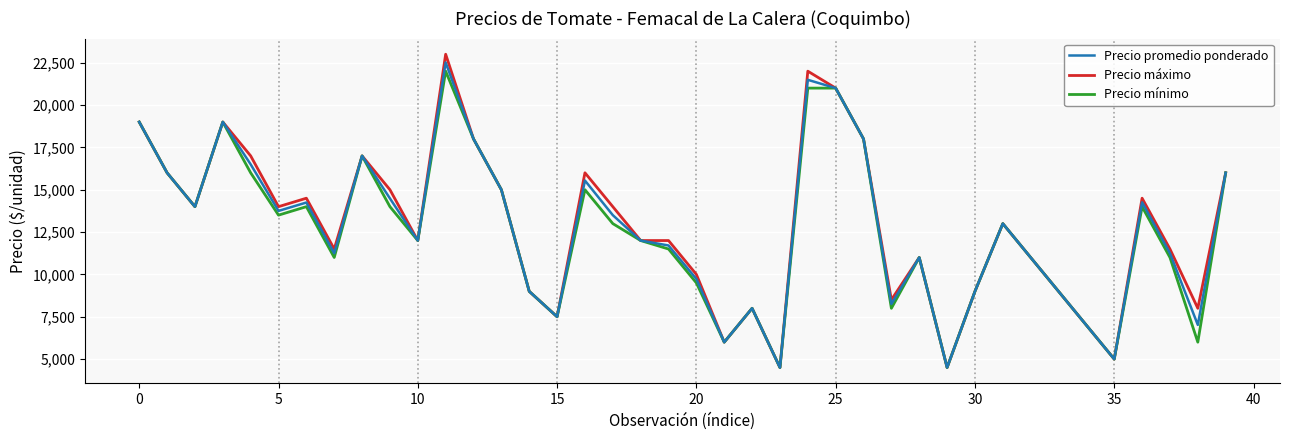

What is the smallest value displayed?

4500